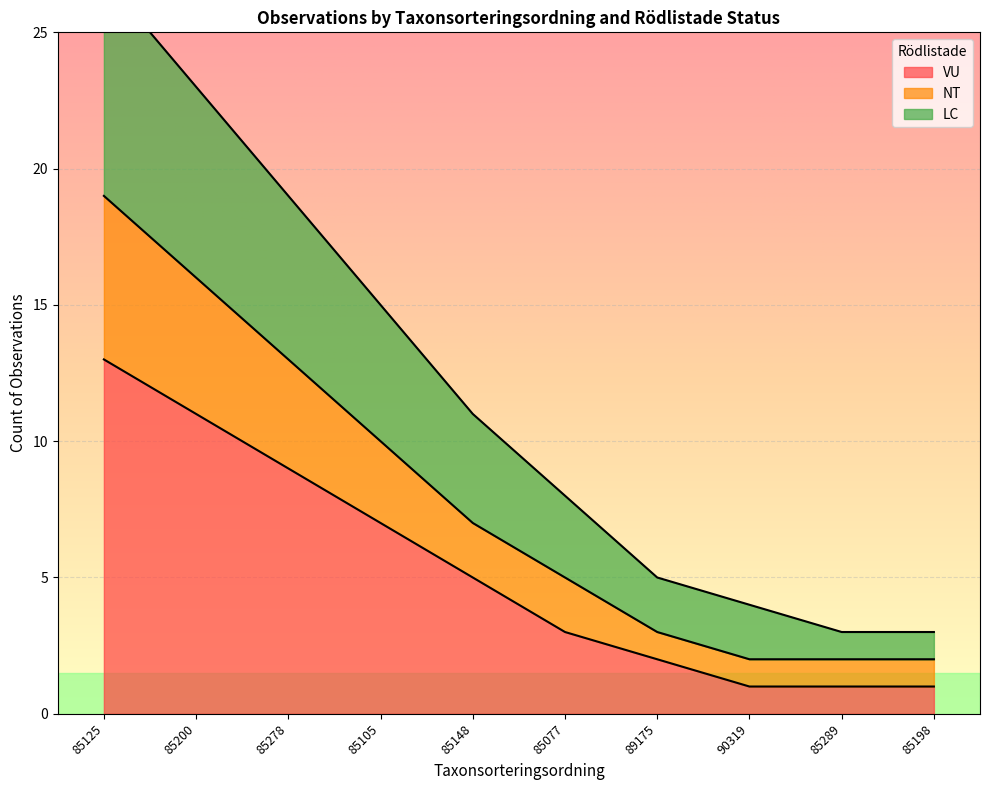

True or false: VU has a value of 13 at 85125.

True